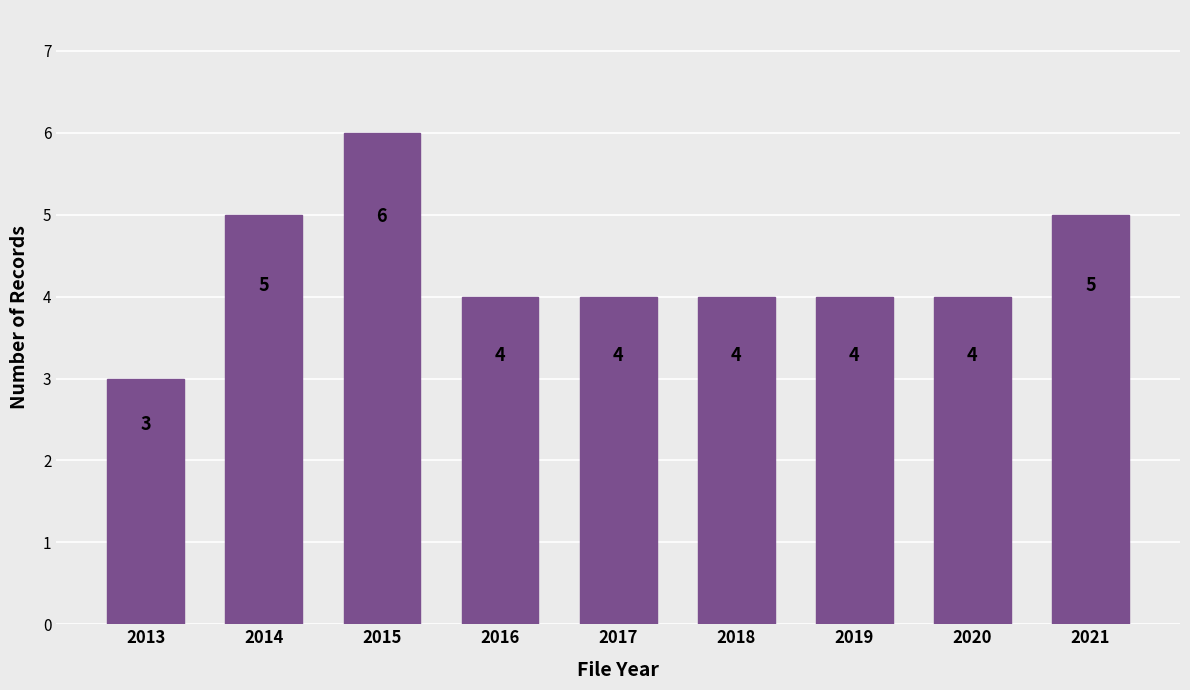

What is the change in value from 2013 to 2014?

+2